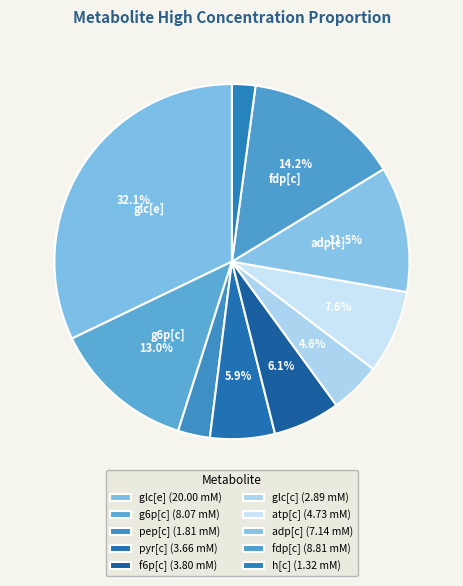

How many segments does this pie chart have?

10